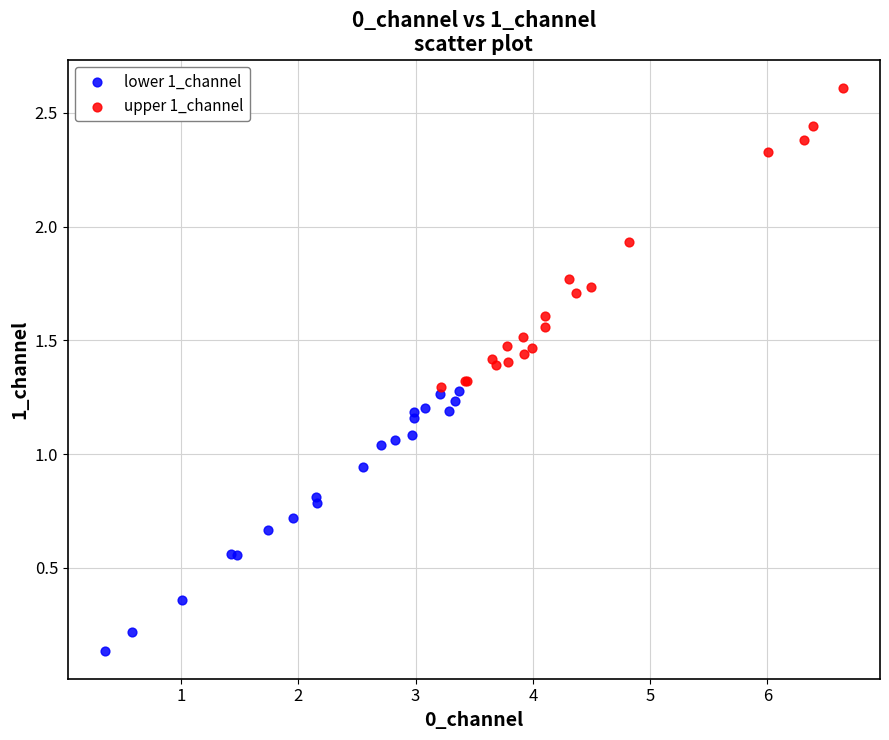

Which series contains the highest Y value?

upper 1_channel